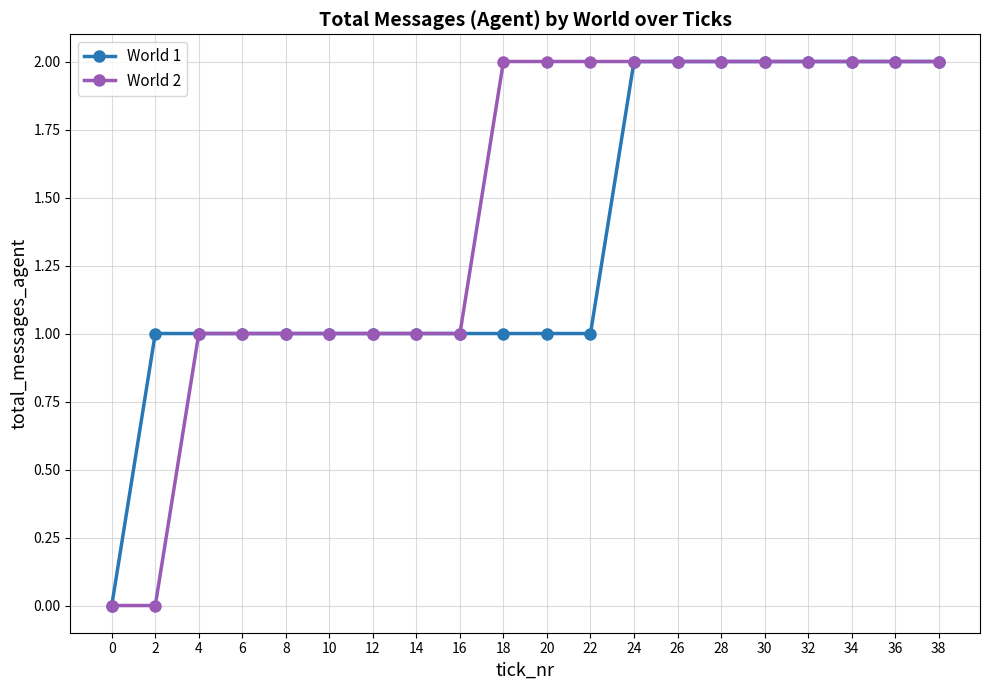

Rank the series by their average value, from lowest to highest.

World 1, World 2